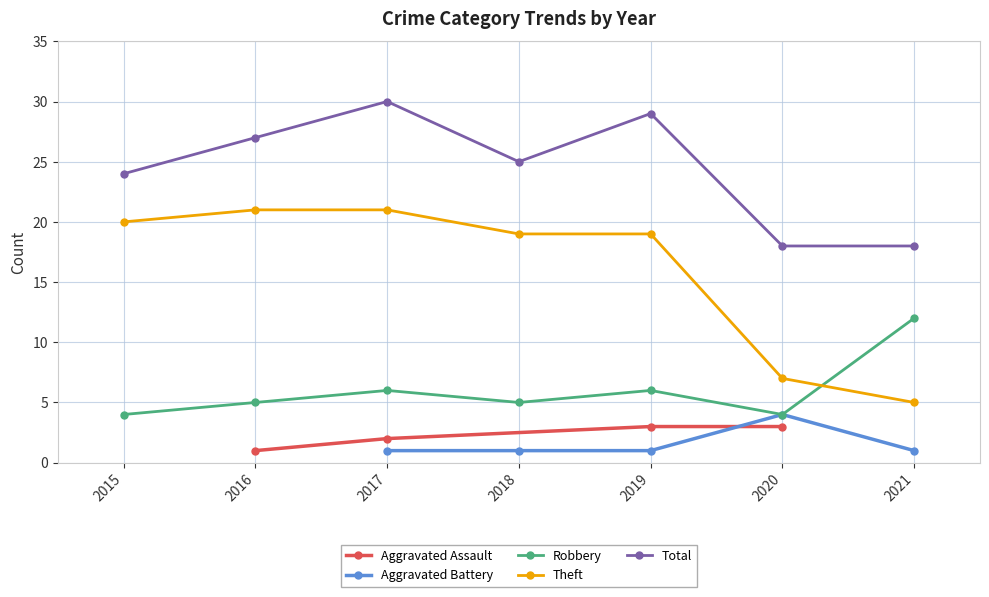

At which label is Total closest to 24?

2015